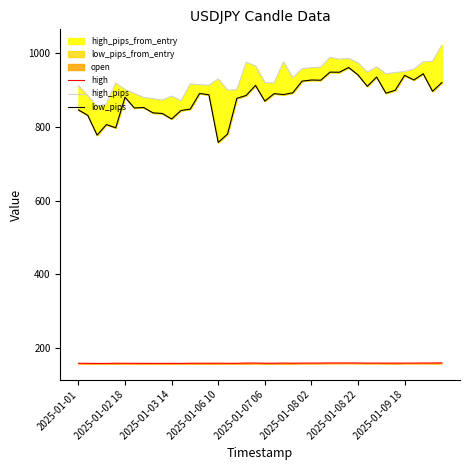

Where does the high_pips series first go above 933?

18